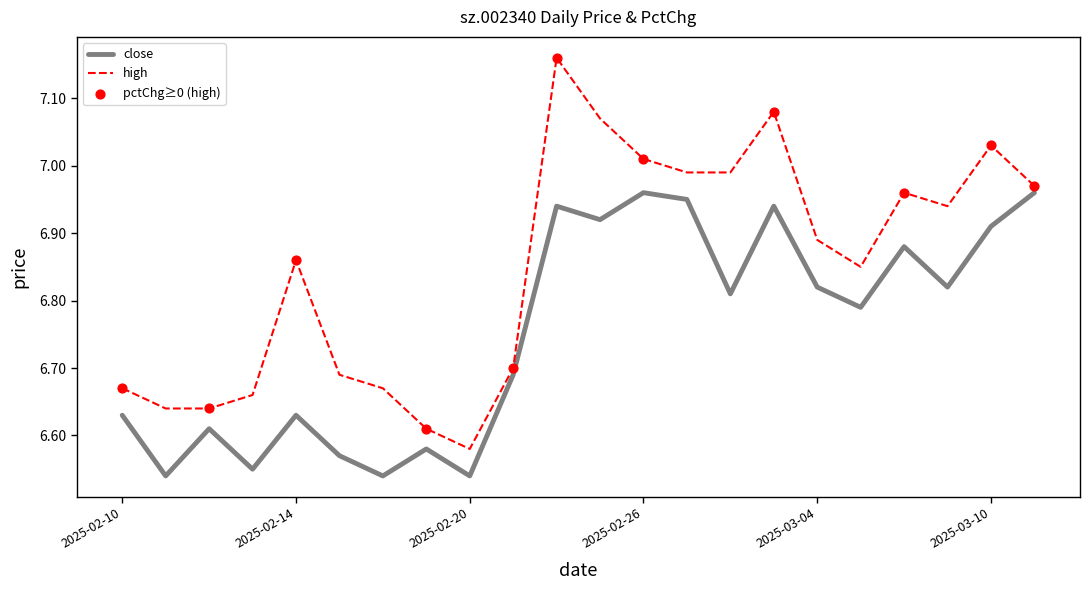

Which series has the largest total across all categories?

high